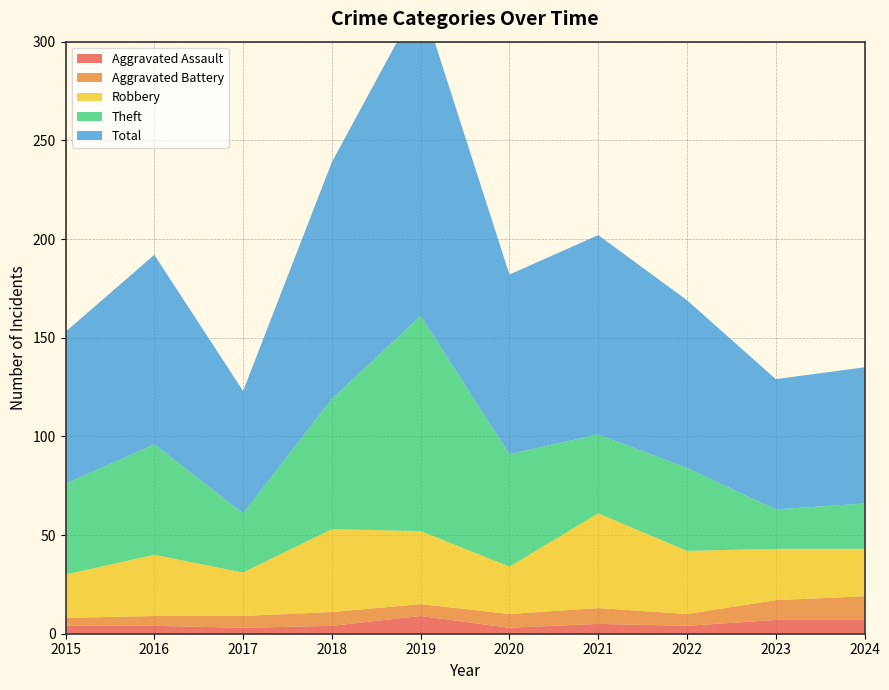

Reading left to right, what are all the values shown in this chart?

Aggravated Assault: 4	4	3	4	9	3	5	4	7	7
Aggravated Battery: 4	5	6	7	6	7	8	6	10	12
Robbery: 22	31	22	42	37	24	48	32	26	24
Theft: 46	56	30	66	109	57	40	42	20	23
Total: 77	96	62	120	161	91	101	85	66	69